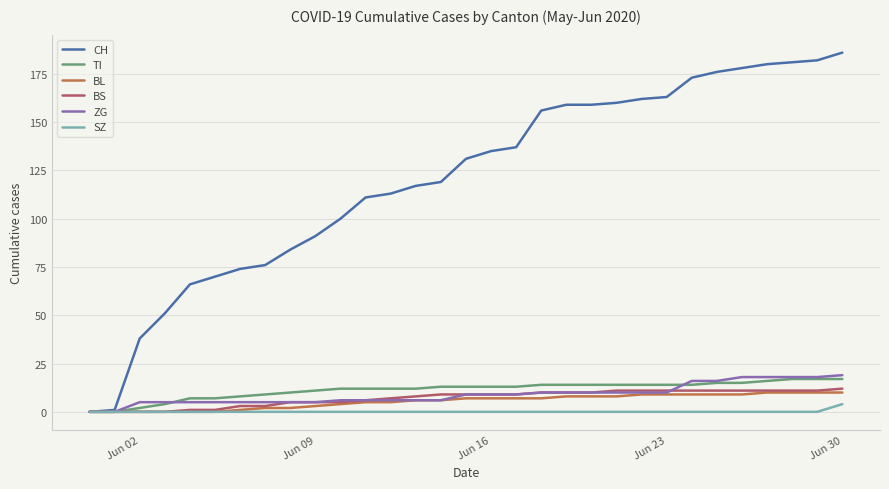

What is the greatest value displayed?

186